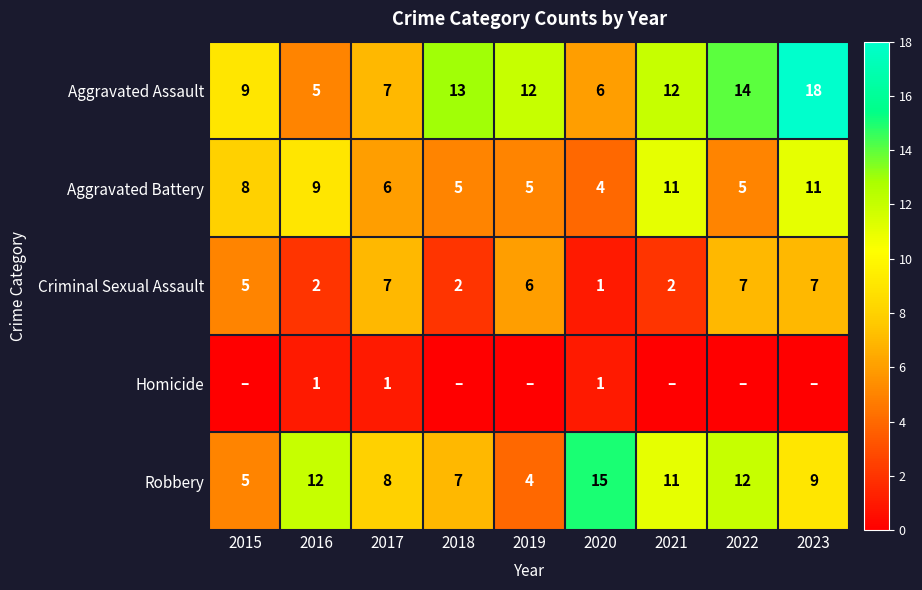

What is the difference between the maximum and minimum values in the Robbery series?

11